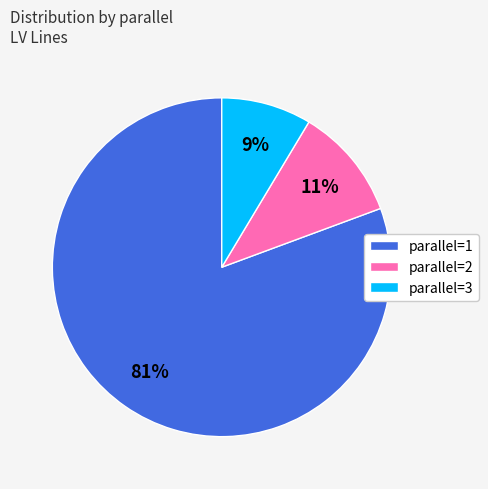

Between parallel=3 and parallel=1, which is larger?

parallel=1